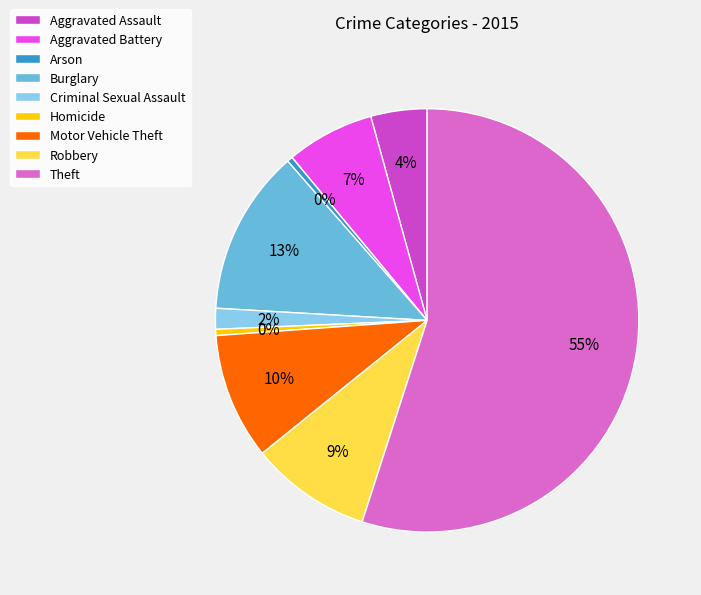

Is it true that Motor Vehicle Theft is 18% of the pie?

False